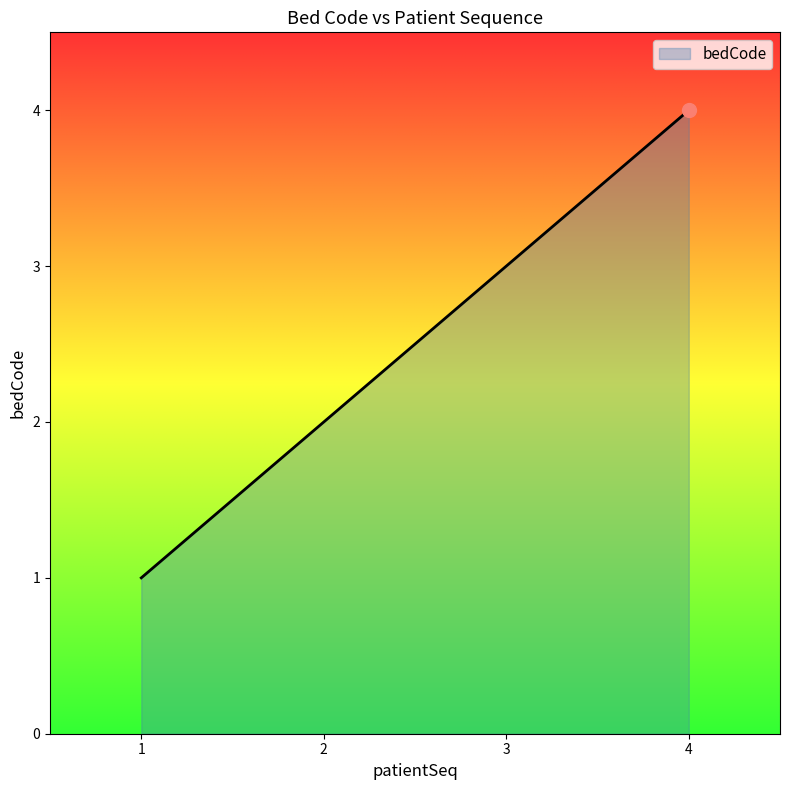

What is the sum of all values?

10